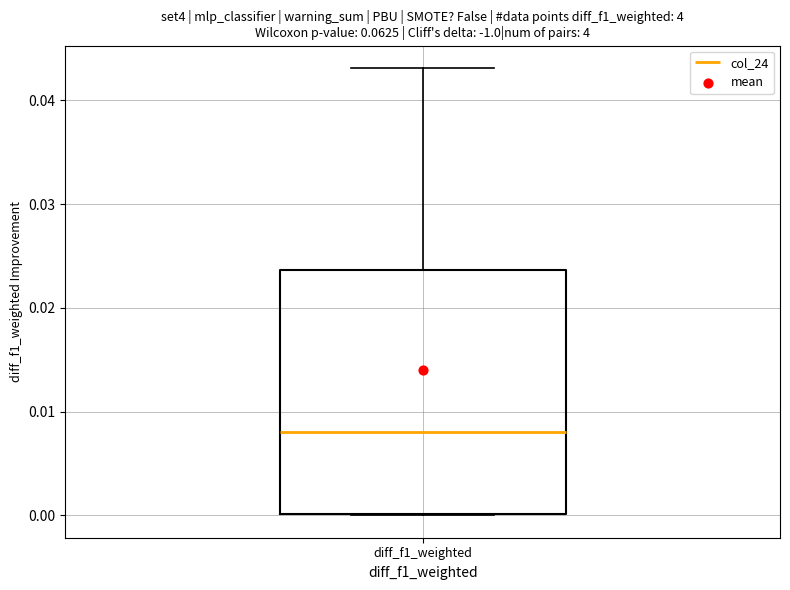

Read this box plot against the y-axis: the position of the median line, the range covered by the box, and the ends of both whiskers. The values are not printed on the chart, so give them approximately, as read against the axis.

median 0.008, box 0.000 to 0.024, whiskers 0.000 to 0.043